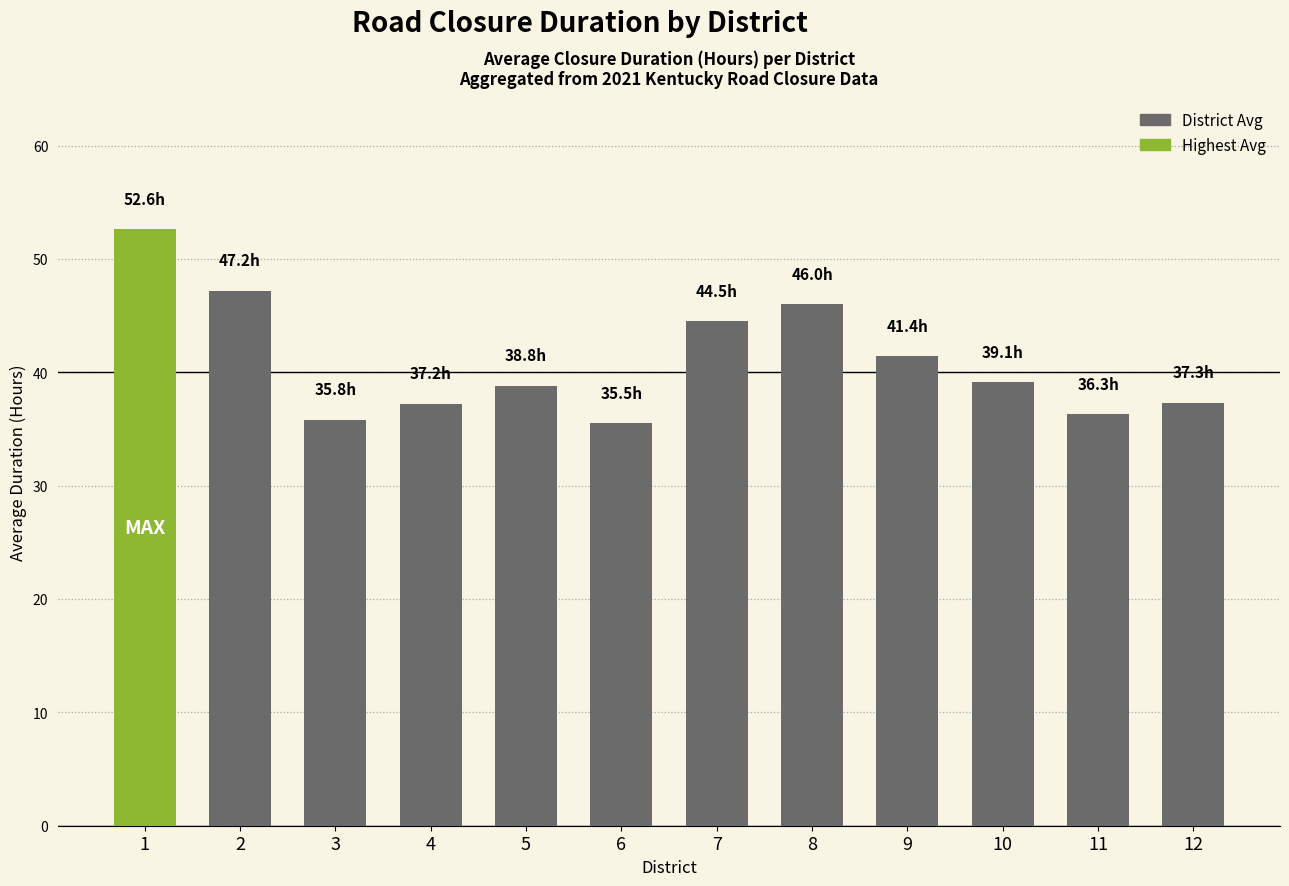

What is the change in value from 4 to 7?

+7.3